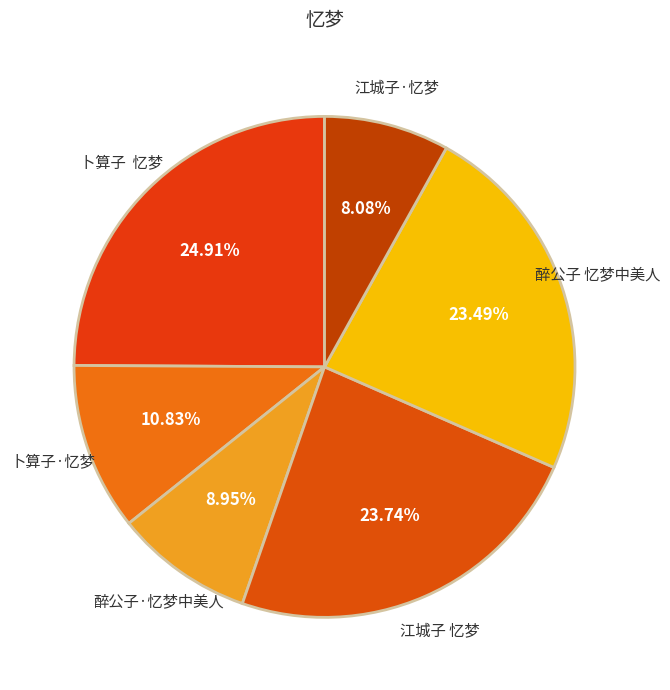

To the nearest percent, what portion does 卜算子·忆梦 represent?

11%